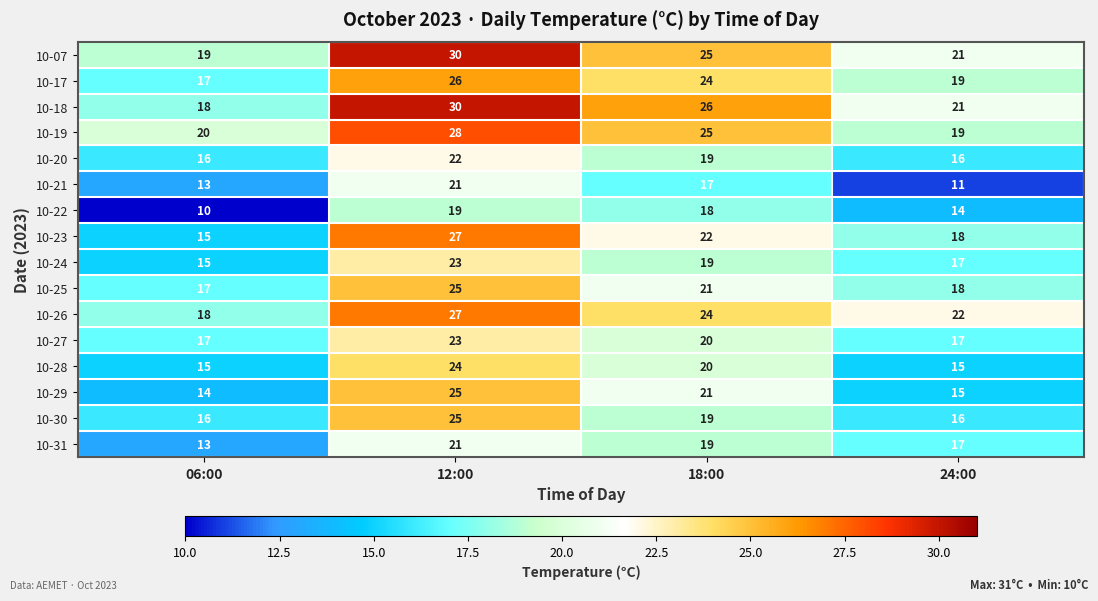

What is the minimum value for 10-07?

19